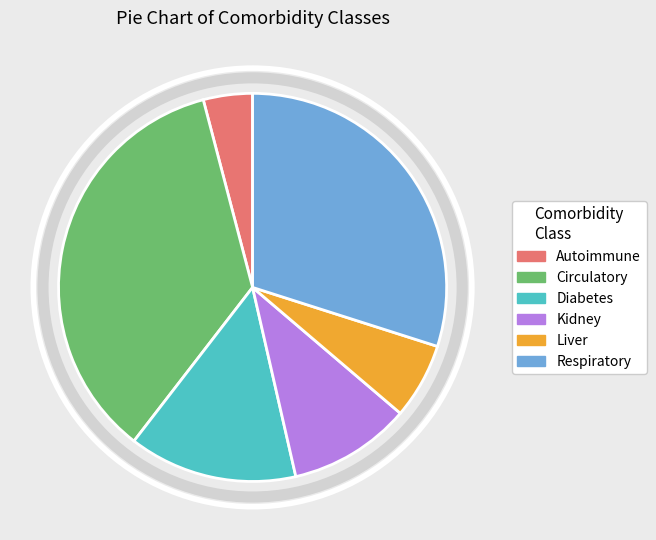

Approximately how many times larger is the value at Liver compared to Kidney?

0.6